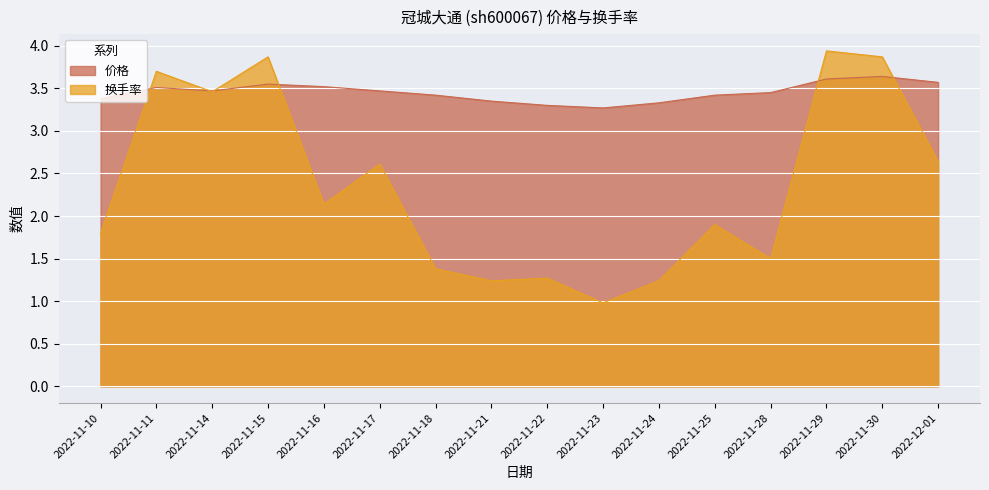

What is the label of the 8th point from the right?

2022-11-22